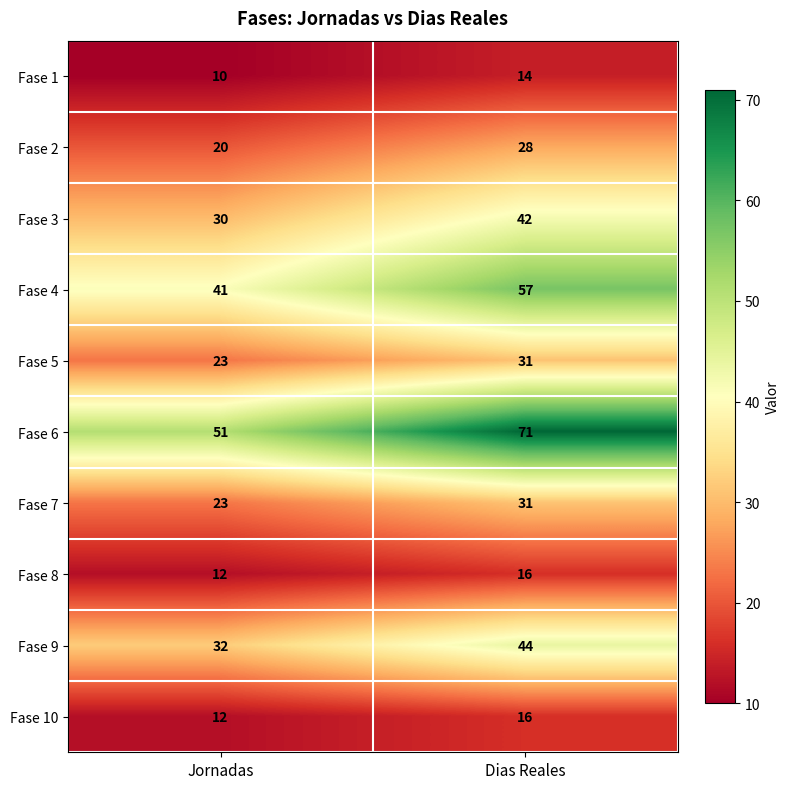

What value does the Fase 7 series have at Dias Reales?

31